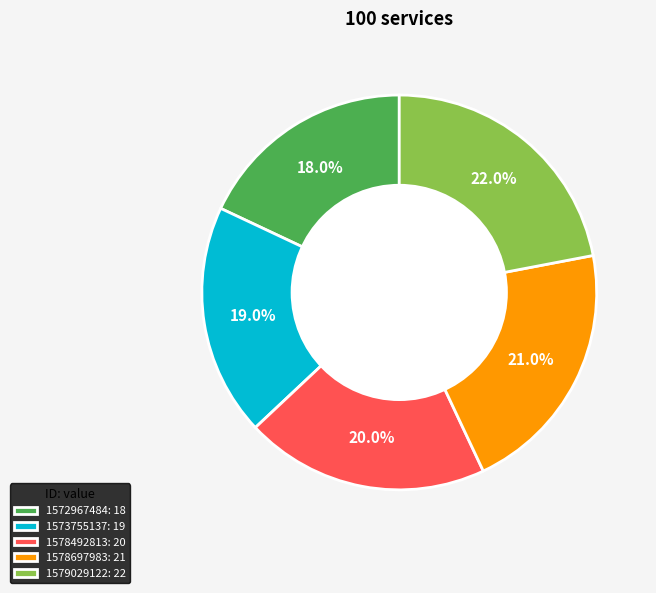

Between 1572967484 and 1578697983, which is larger?

1578697983